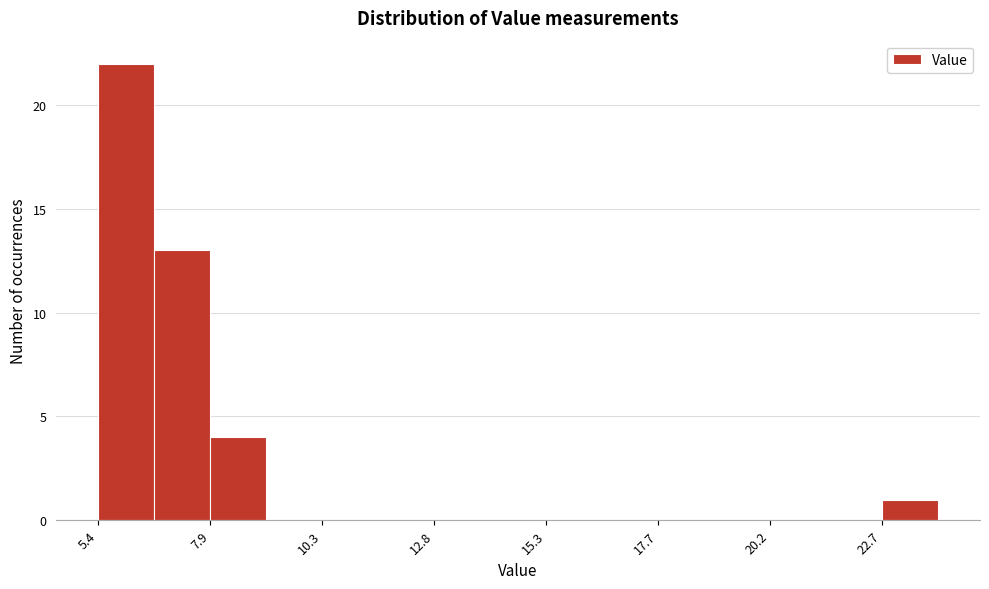

Read against the x-axis, roughly where is the centre of the tallest bar?

6.0